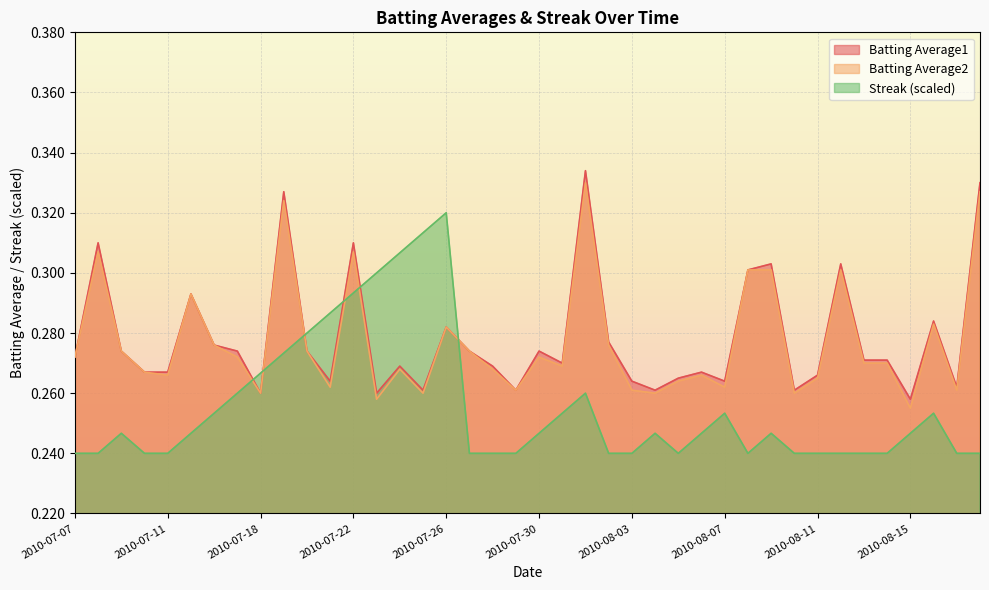

How many lines are shown in the chart?

3